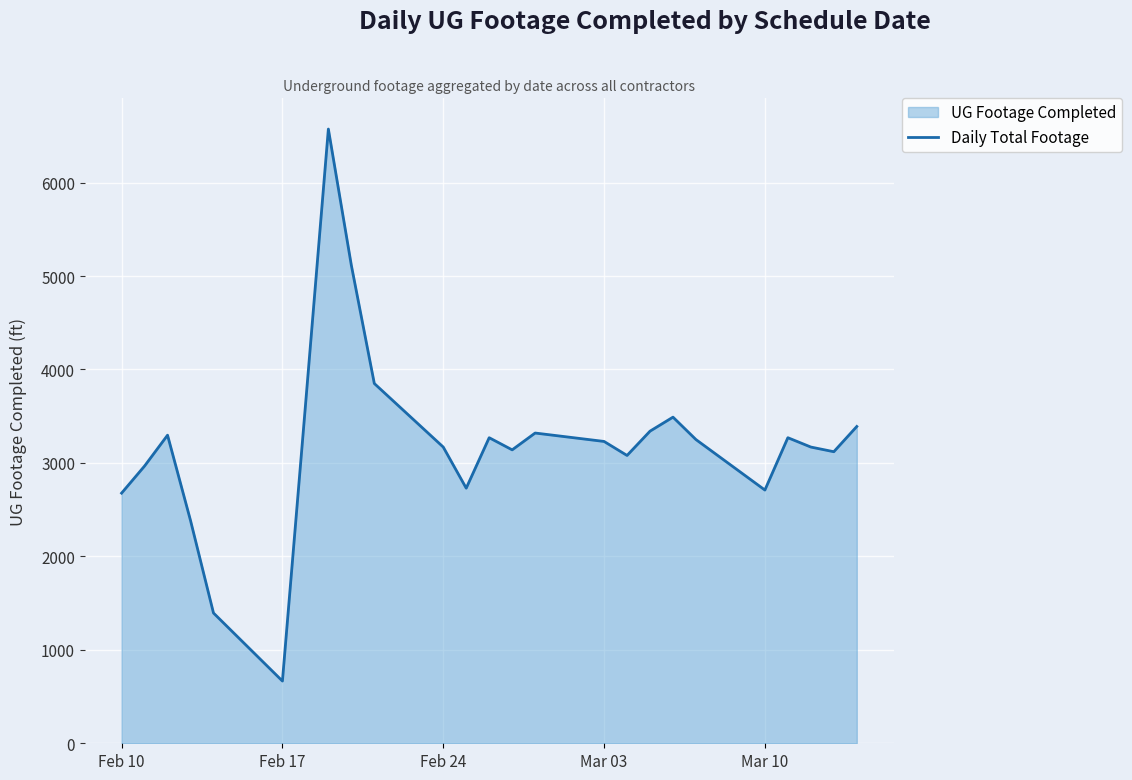

What is the difference between the second highest and second lowest values?

3721